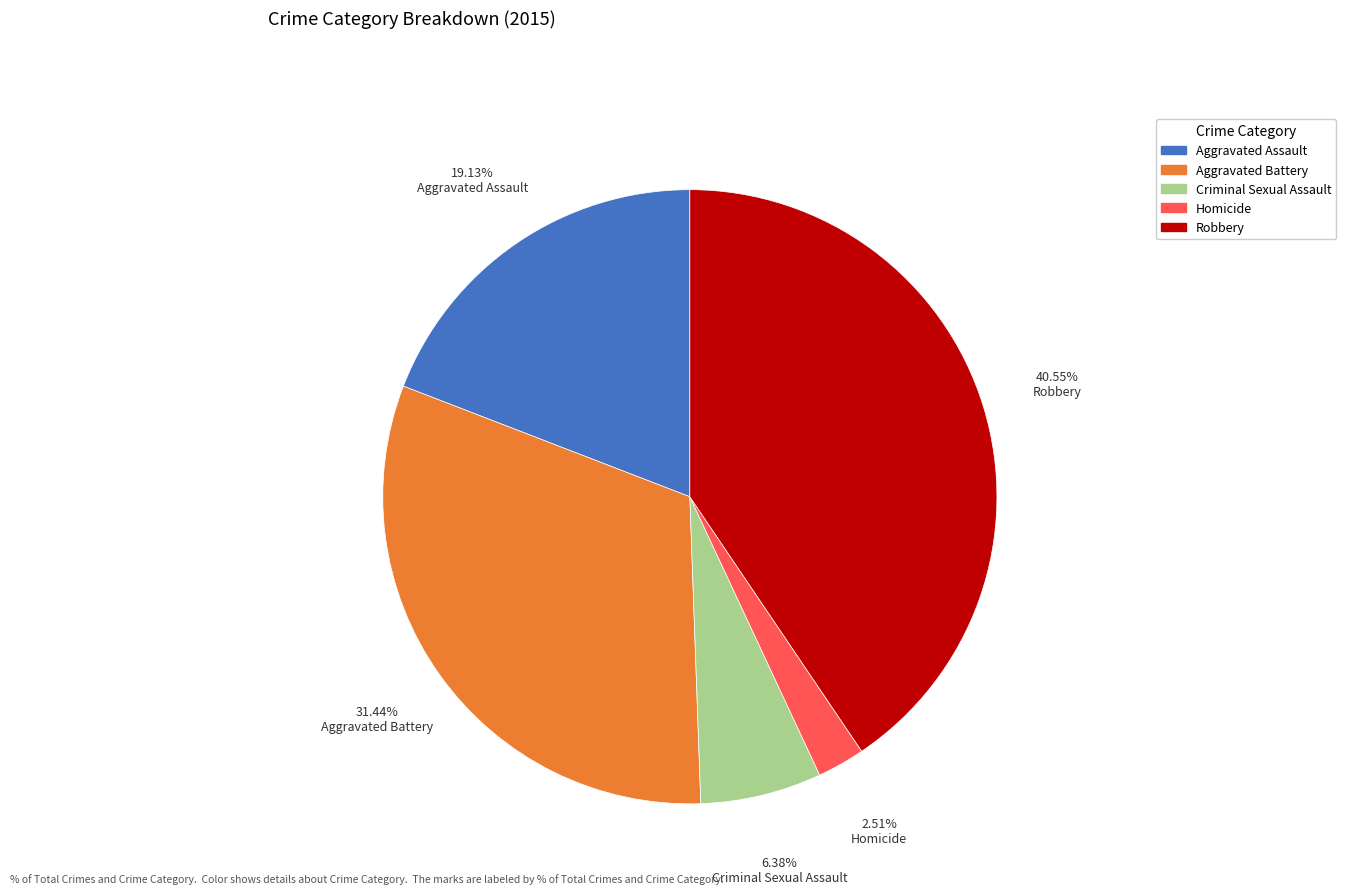

What is the ratio of the value at Robbery to the value at Aggravated Assault?

2.1